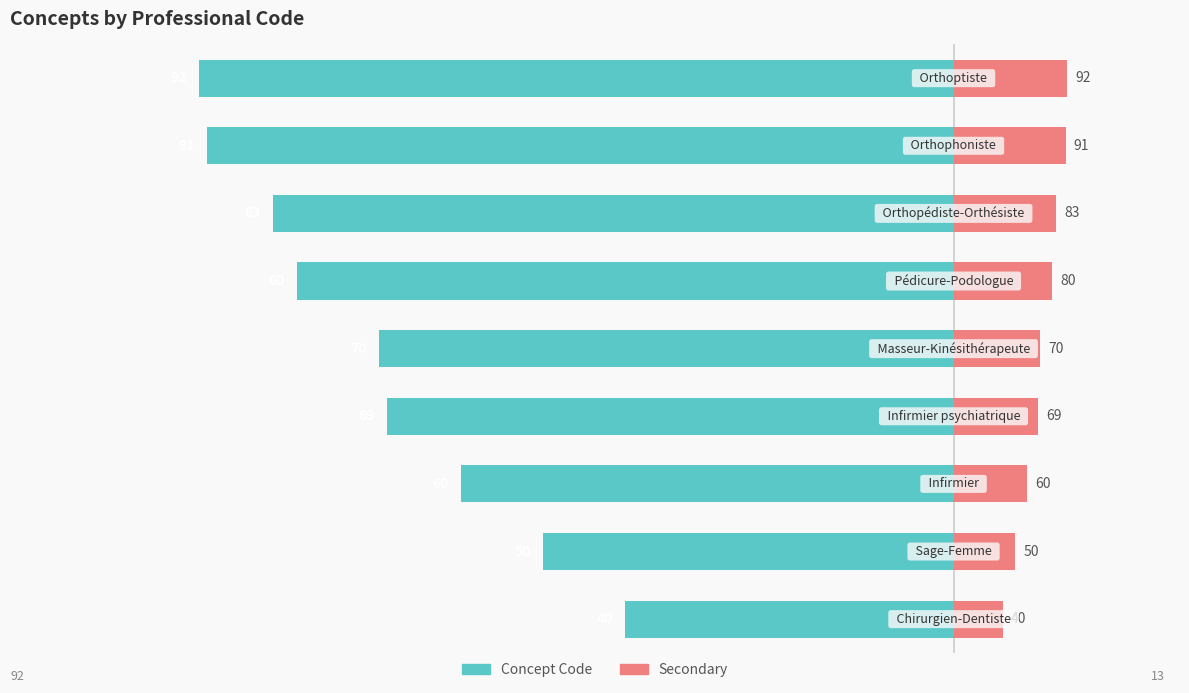

Rank the series by their average value, from highest to lowest.

Secondary, Concept Code